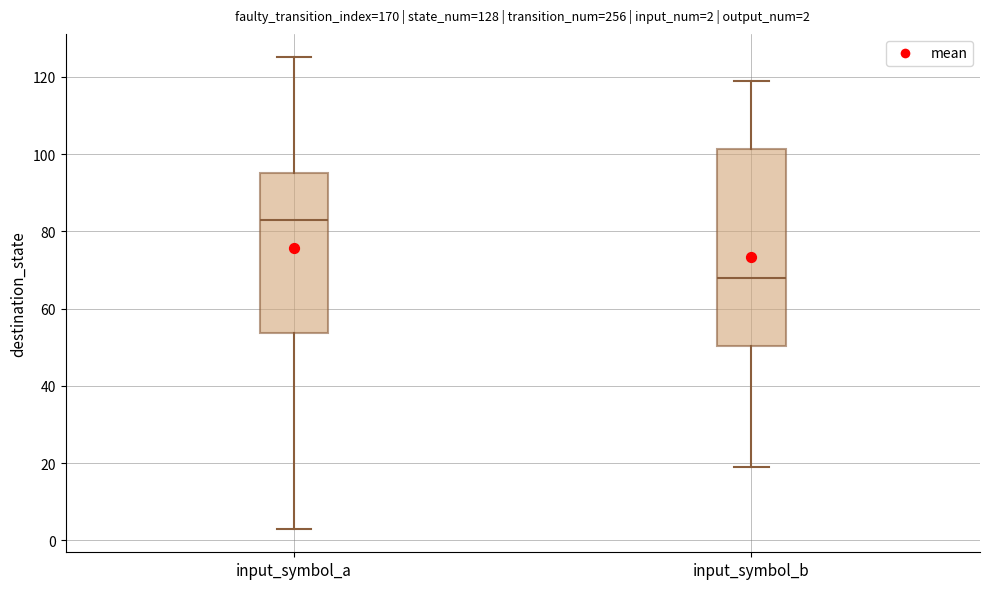

Which box's median line is the highest?

input_symbol_a